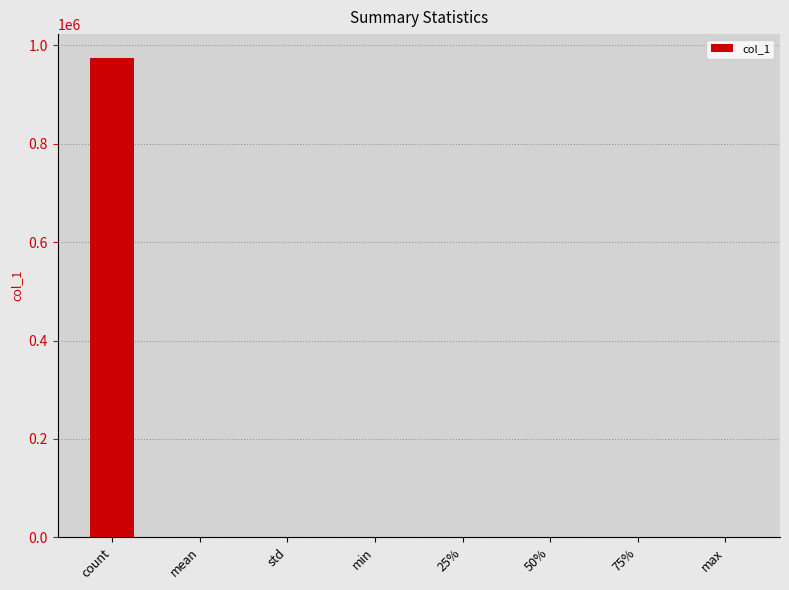

How many data points are above 54?

4